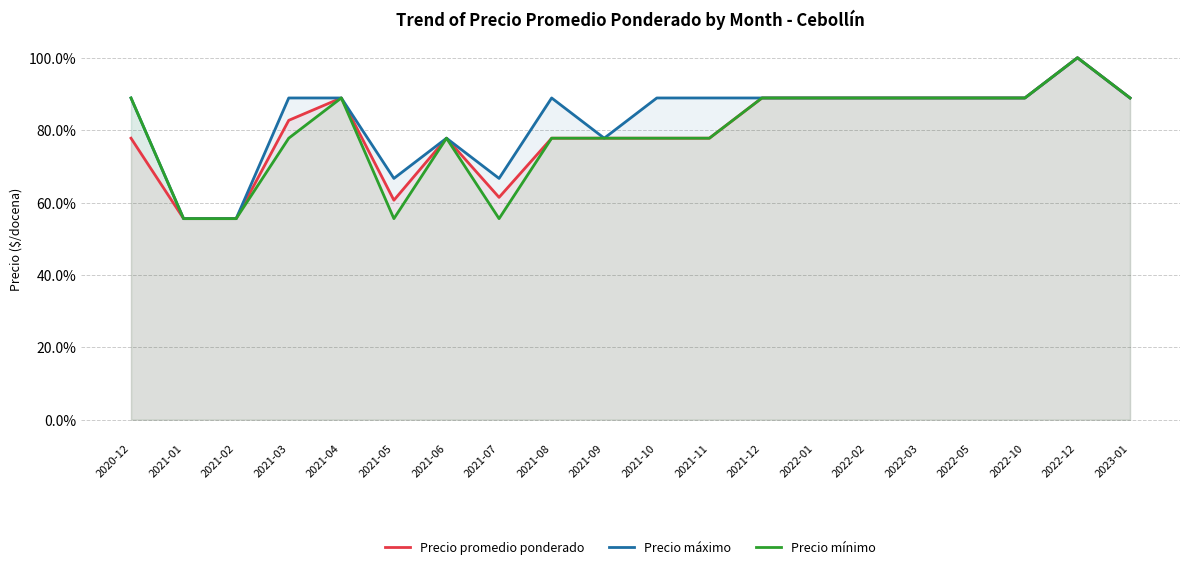

Which series has the largest range (max minus min)?

Precio promedio ponderado